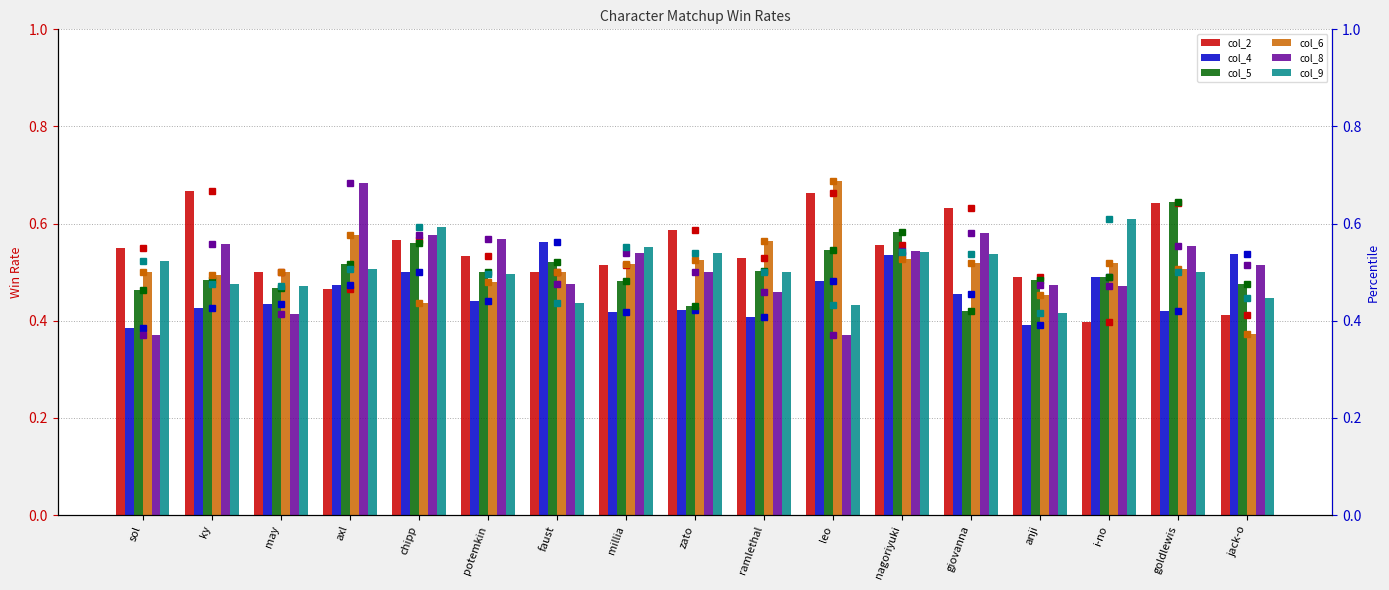

What is the value of the col_8 bar at the 1st from the left?

0.4